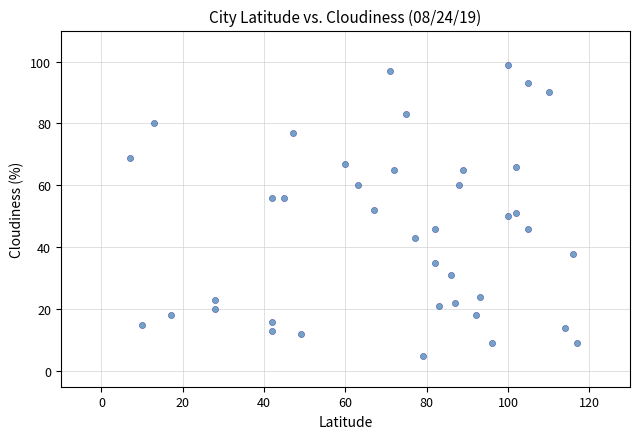

What is the range of Y values (max minus min)?

94